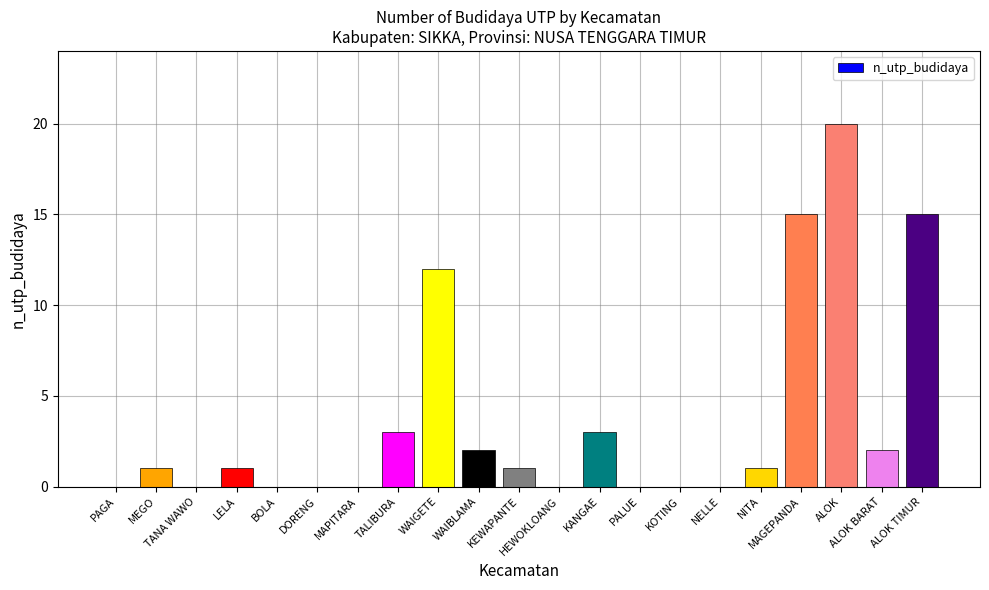

What is the greatest value displayed?

20